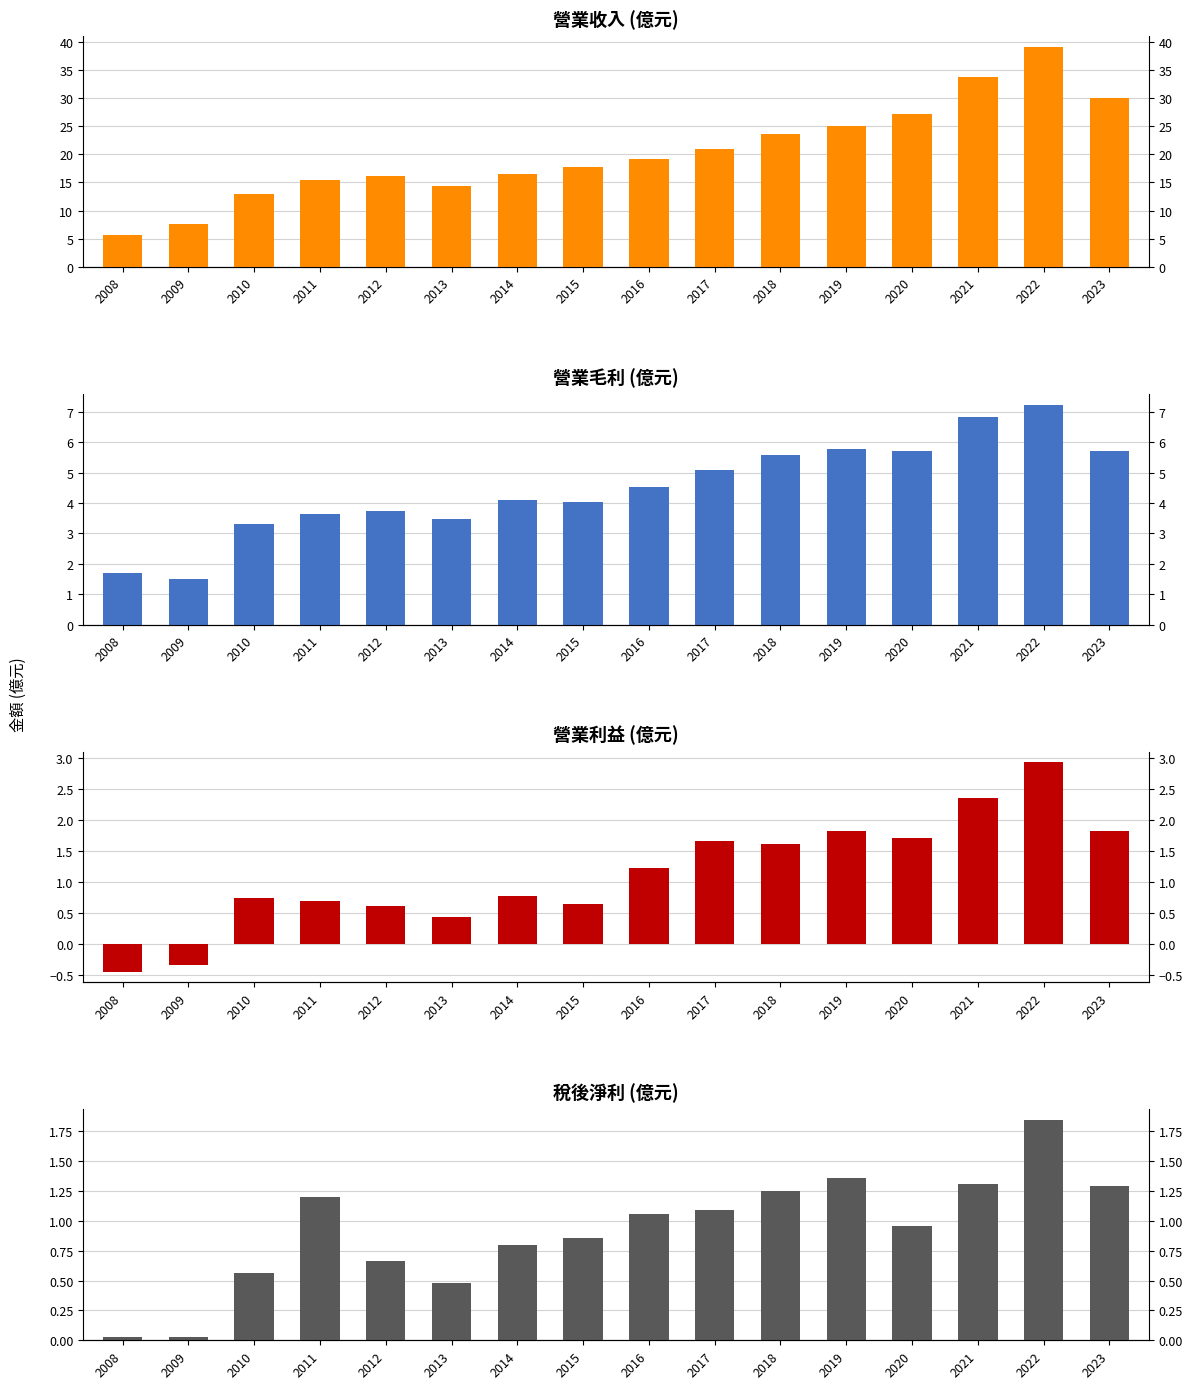

The 營業利益(億) series shows 1.9 at 2016. True or false?

False